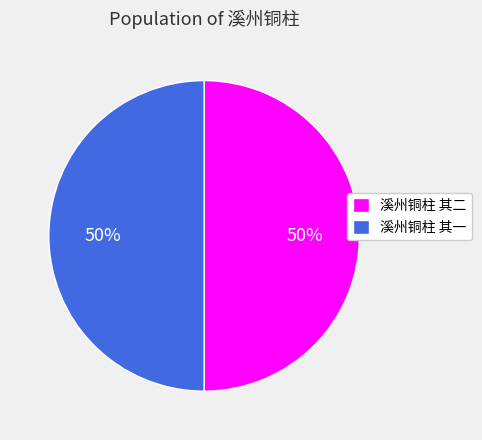

The 溪州铜柱 其一 slice represents 36% of the pie. True or false?

False